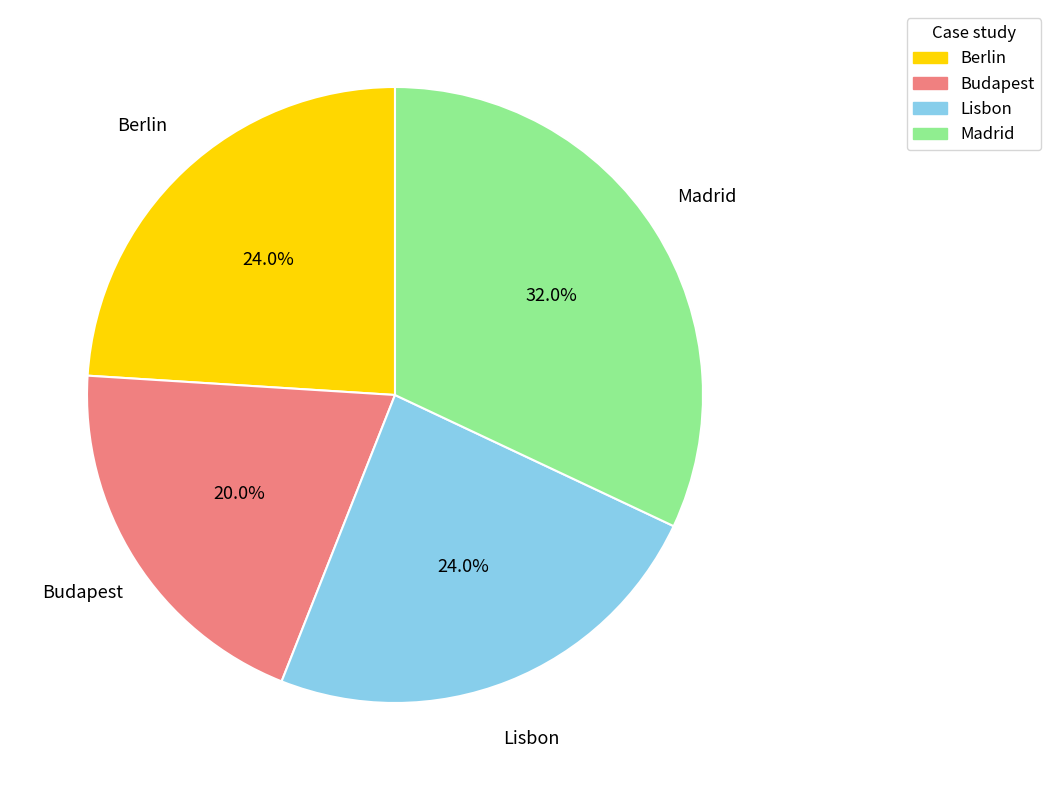

Does Budapest represent more than half of the total?

No